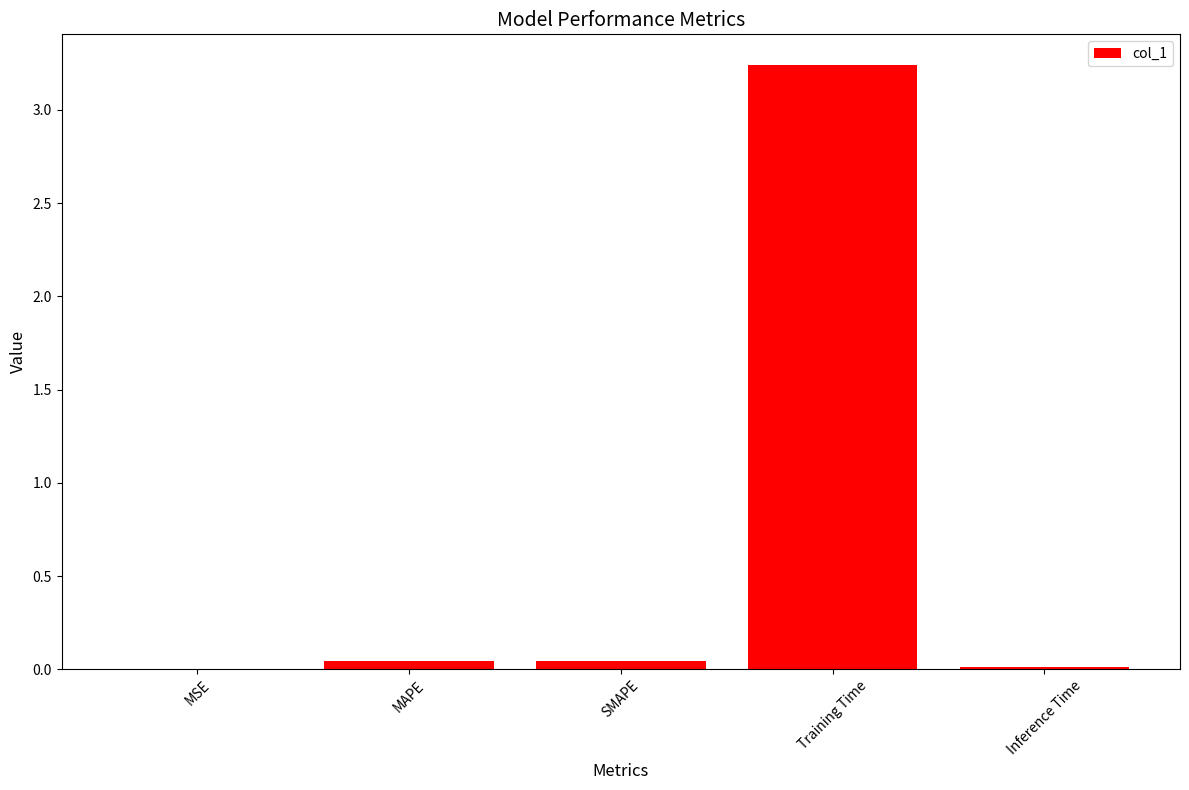

Which has a higher value, MSE or Training Time?

Training Time